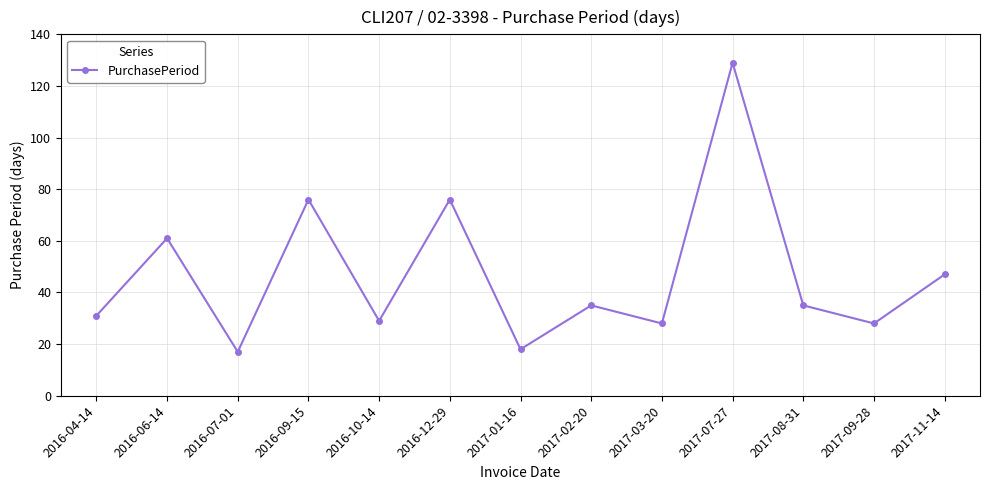

How many lines are shown in the chart?

1